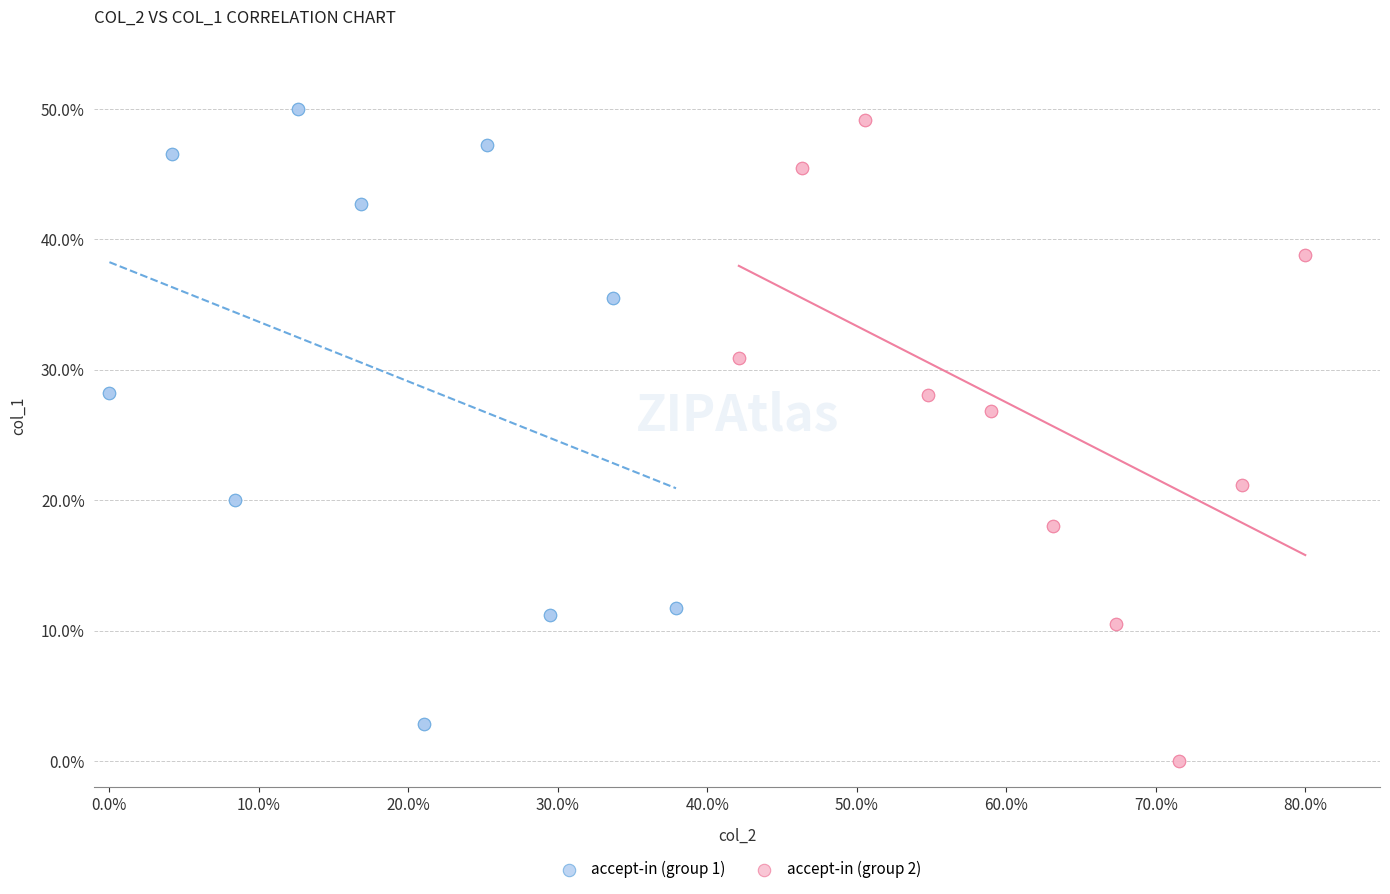

Which series contains the highest Y value?

accept-in (group 1)